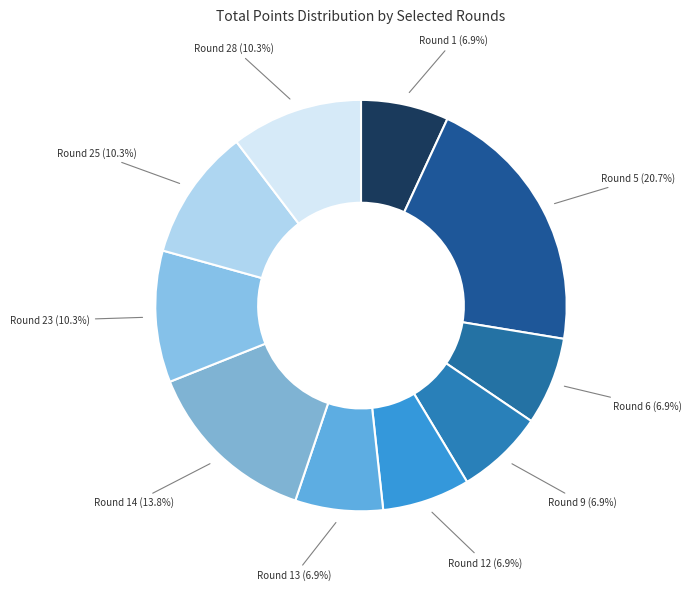

Approximately how many times larger is the value at Round 1 (6.9%) compared to Round 25 (10.3%)?

0.7